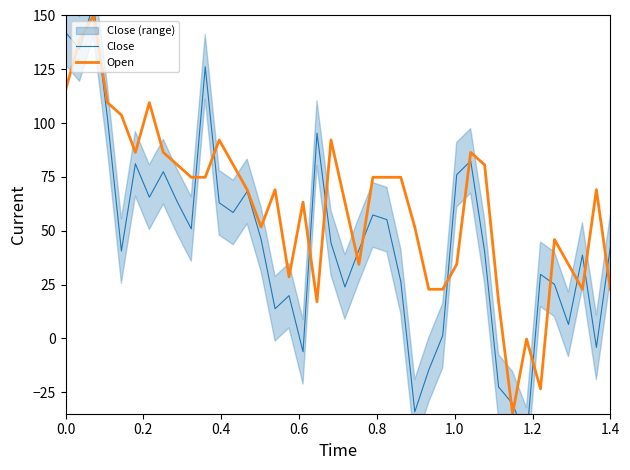

What is the lowest value of the Open series?

-35.0